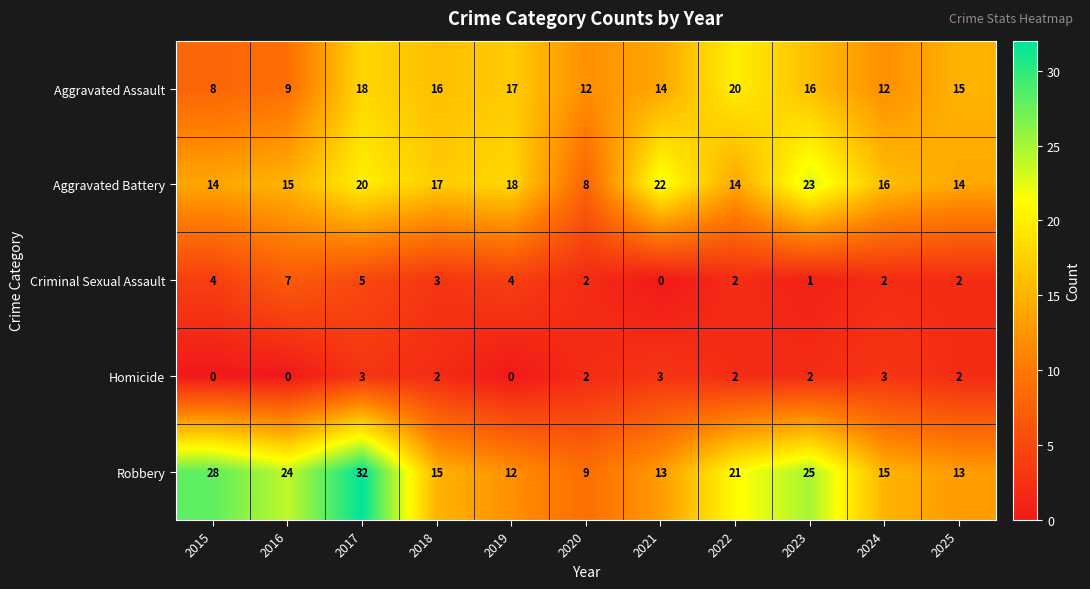

True or false: Aggravated Battery has a value of 22 at 2021.

True